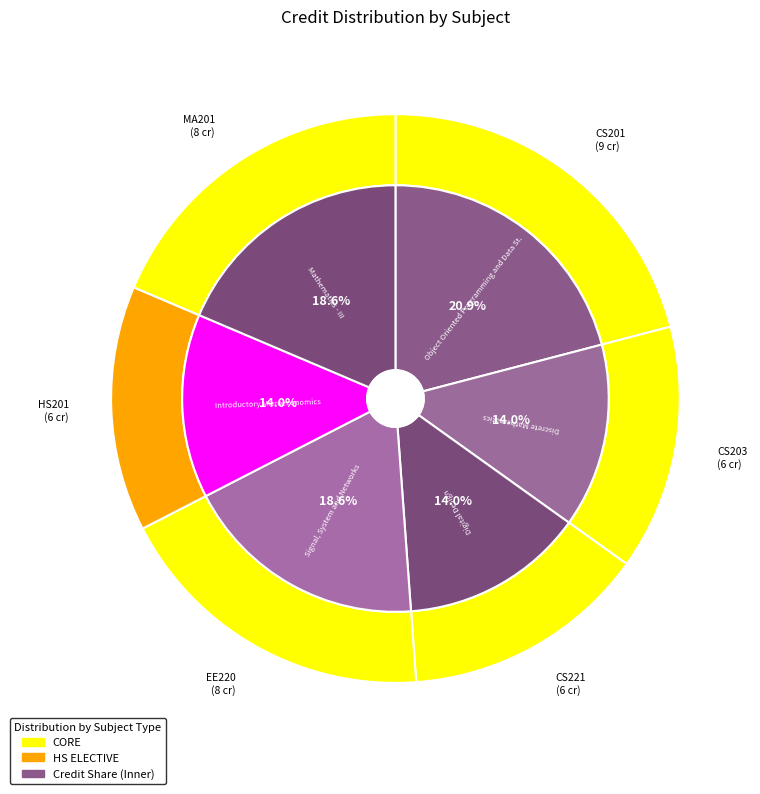

Is there a majority slice in this chart?

No